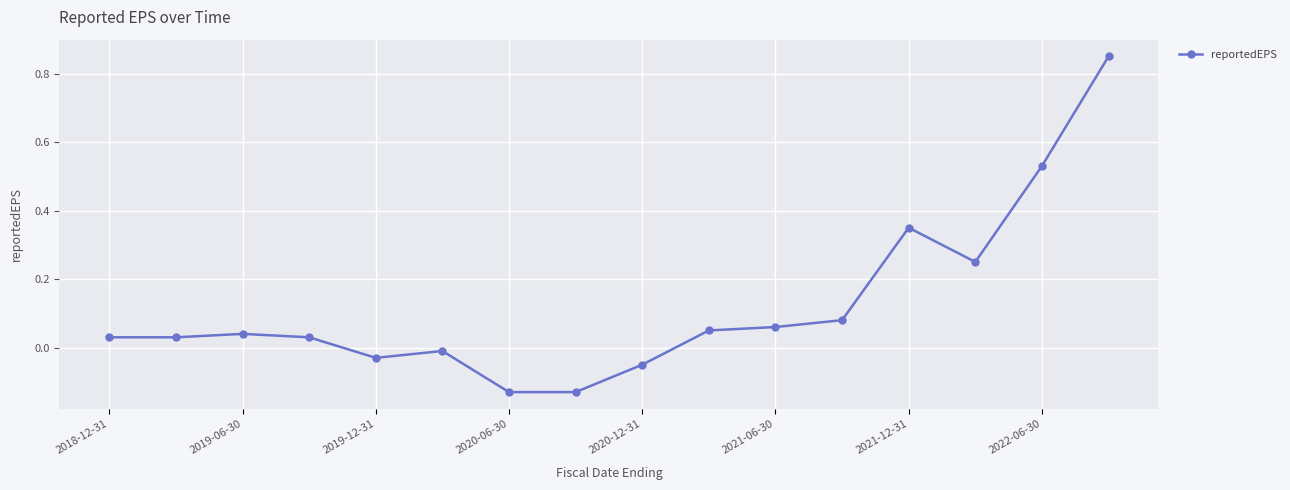

What is the difference between the maximum and second lowest values?

1.0